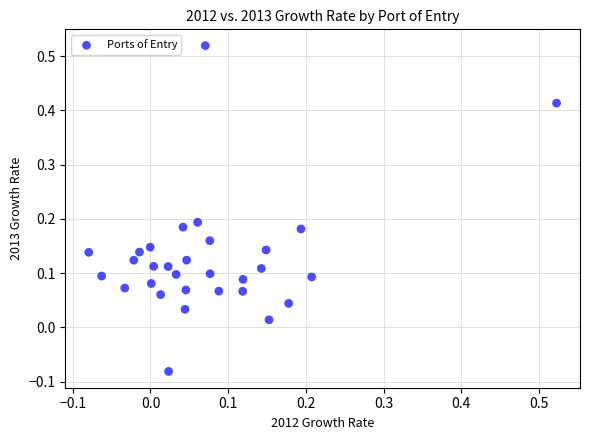

What is the range of Y values (max minus min)?

0.6